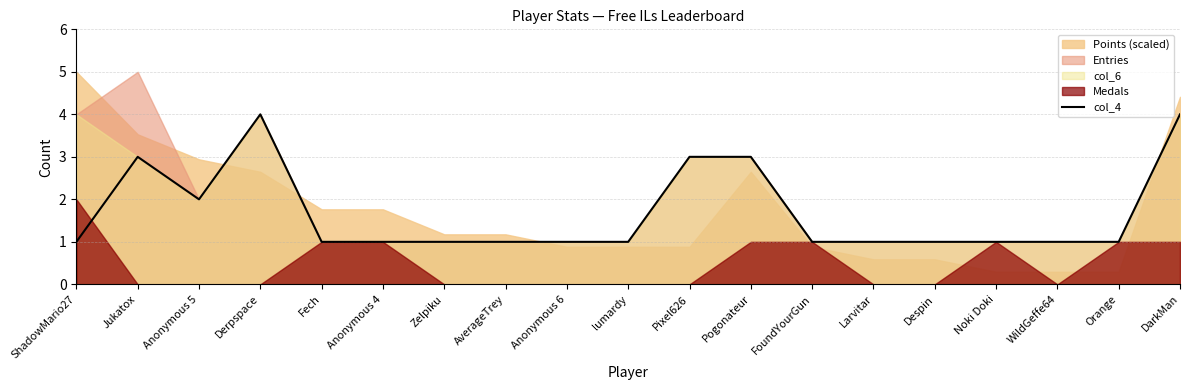

Which has a higher value, Zelpiku or Anonymous 5?

Anonymous 5